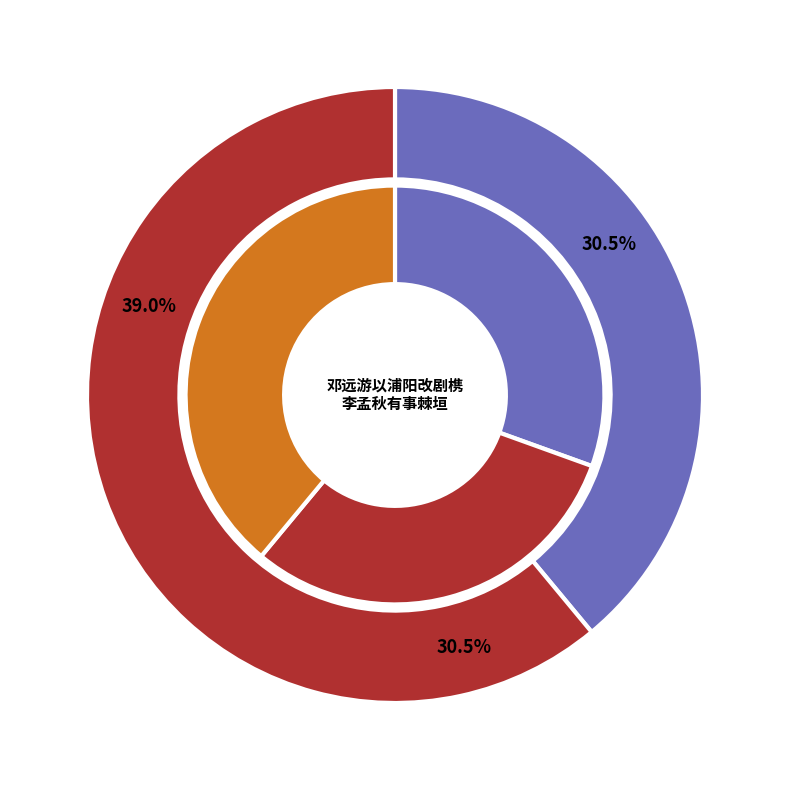

How many segments does this pie chart have?

3